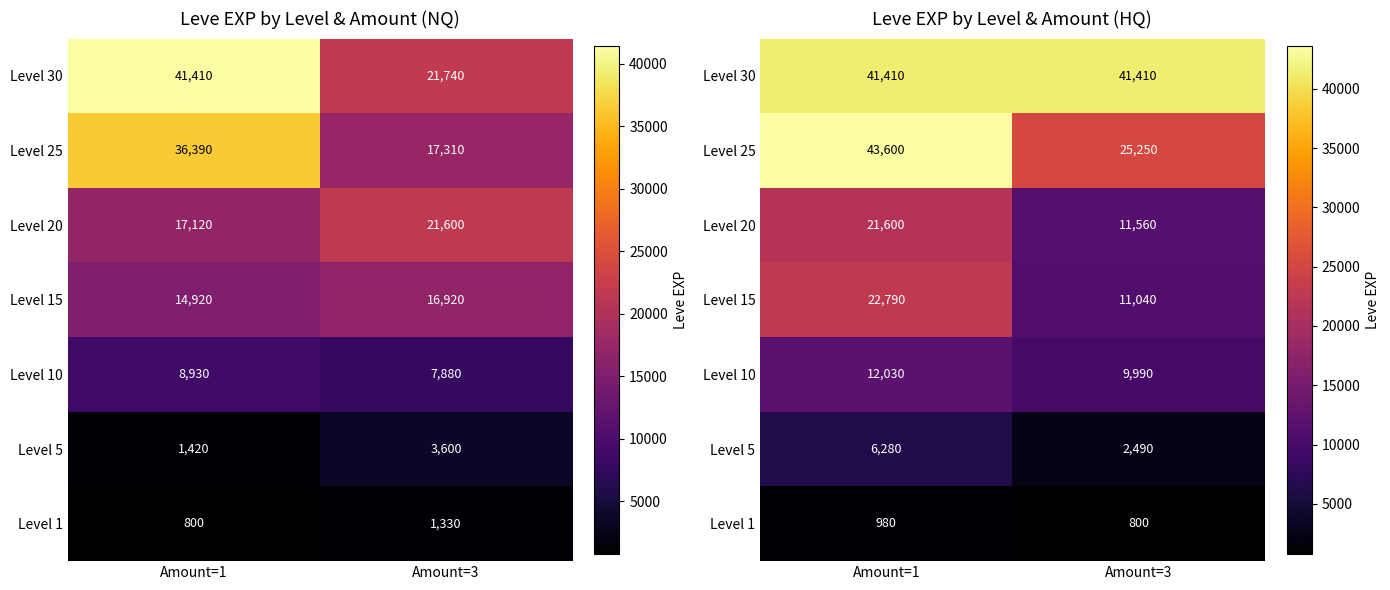

What is the total value across all series at Amount=3?

102540